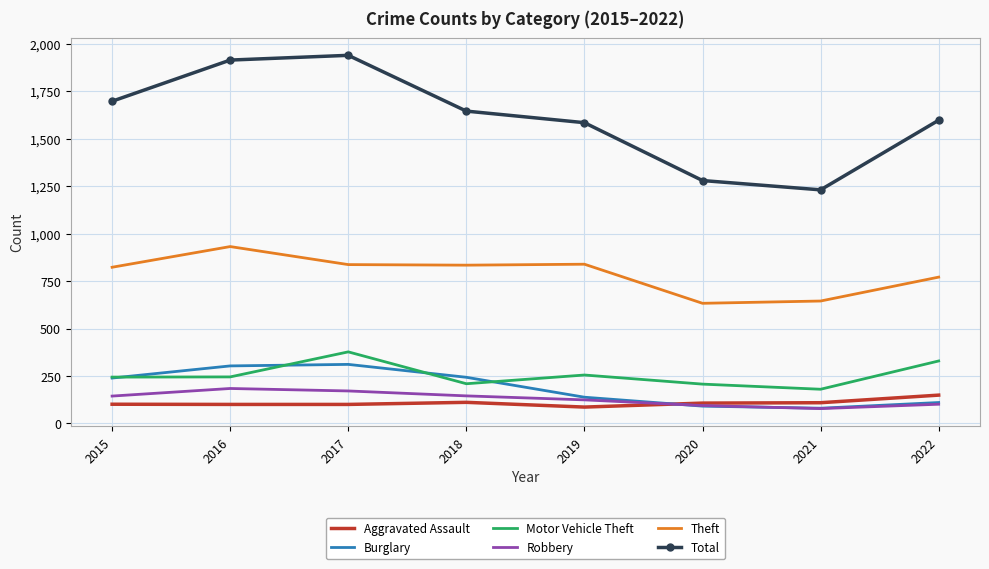

What is the difference between the Aggravated Assault values at 2022 and 2015?

48